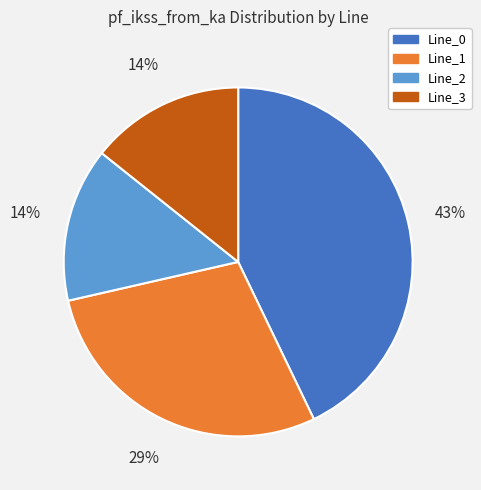

To the nearest percent, what is the average slice percentage?

25%